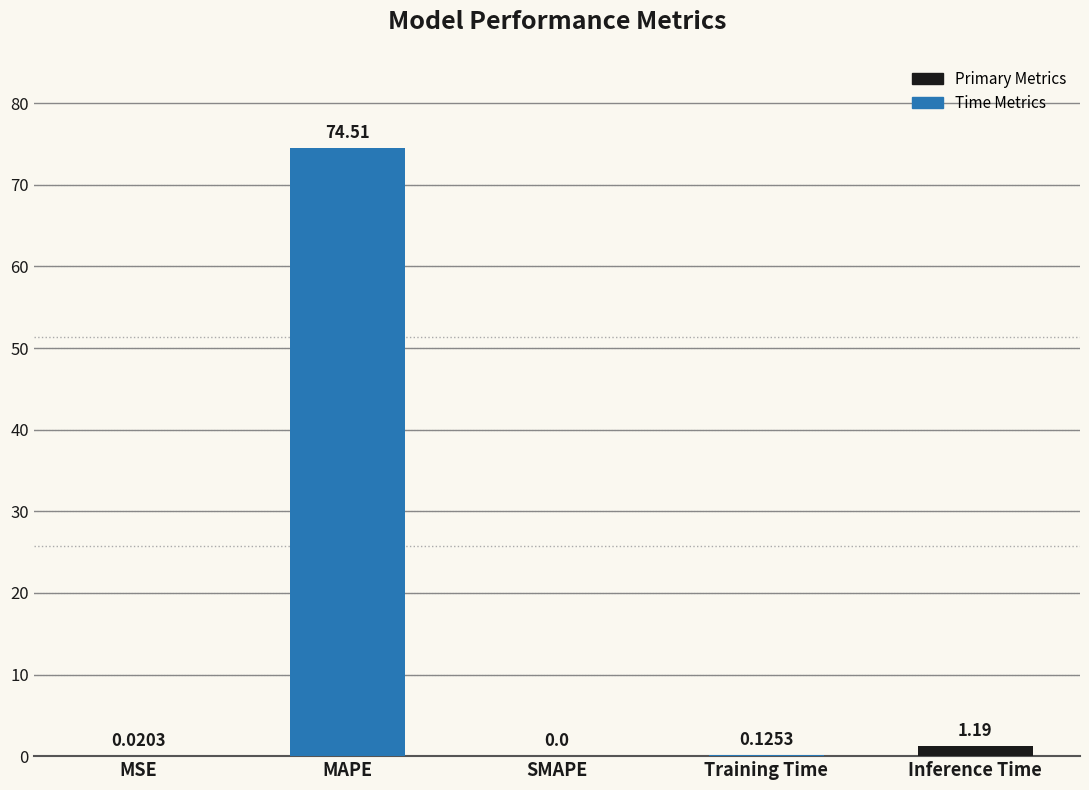

Which category has the highest value across all series?

MAPE